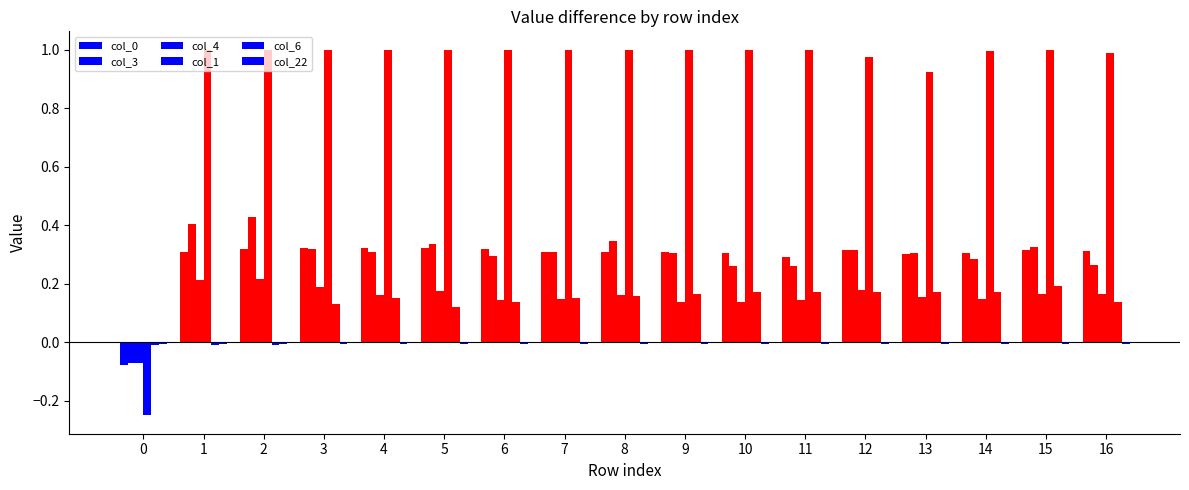

What is the lowest value of the col_0 series?

-0.1